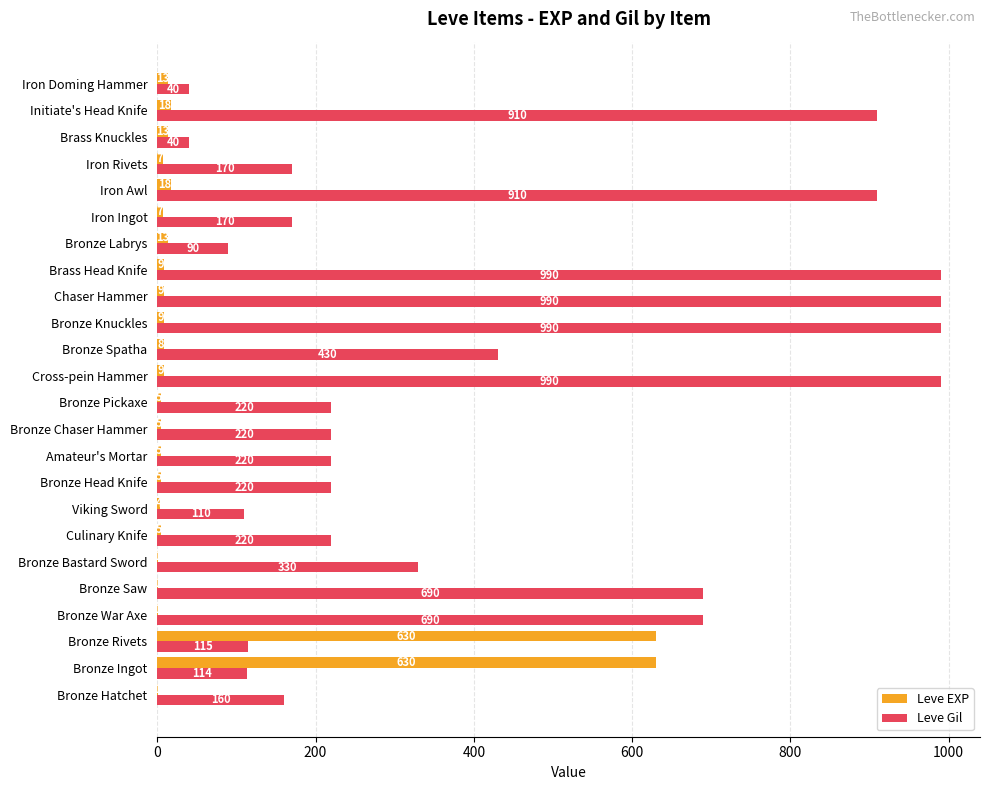

How many data points does each series have?

24